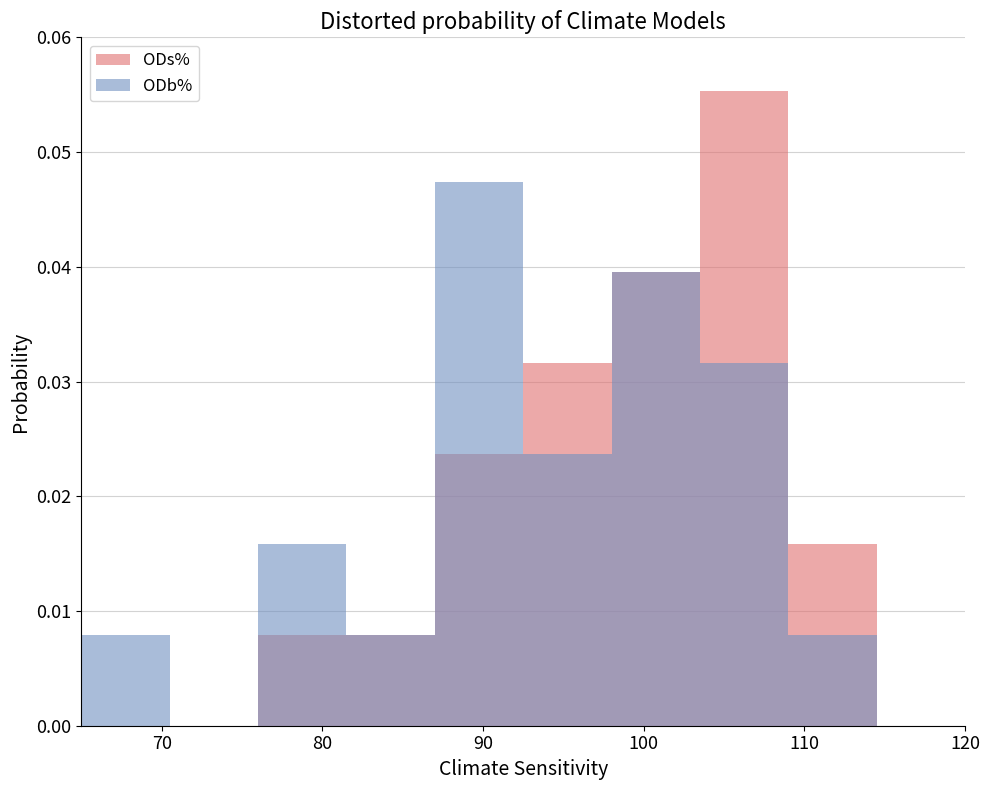

At which category is the sum across all series the highest?

7